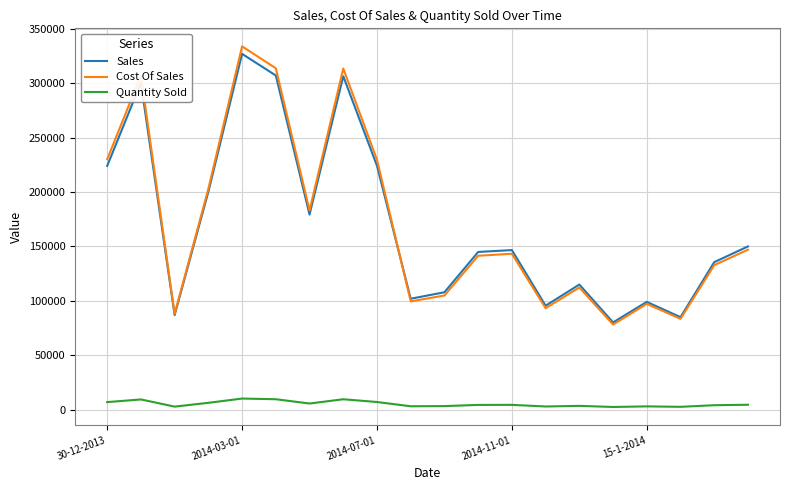

True or false: Cost Of Sales has more than 0 points higher than both neighbors.

True